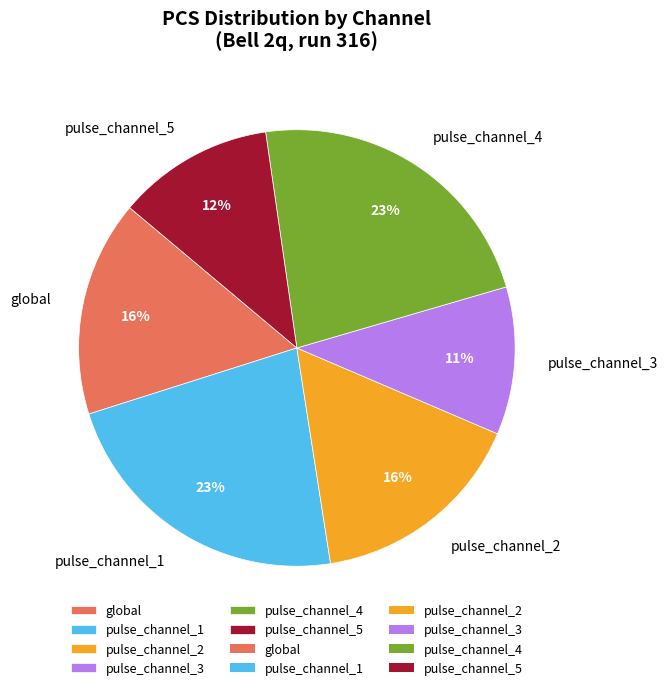

Count the number of slices in the pie.

6